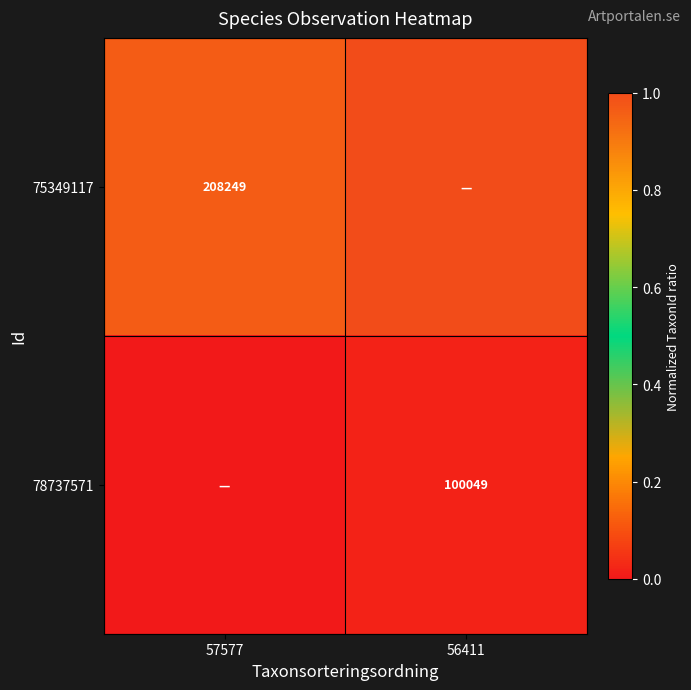

Is the value of 78737571 at 56411 greater than the value of 75349117 at 57577?

No